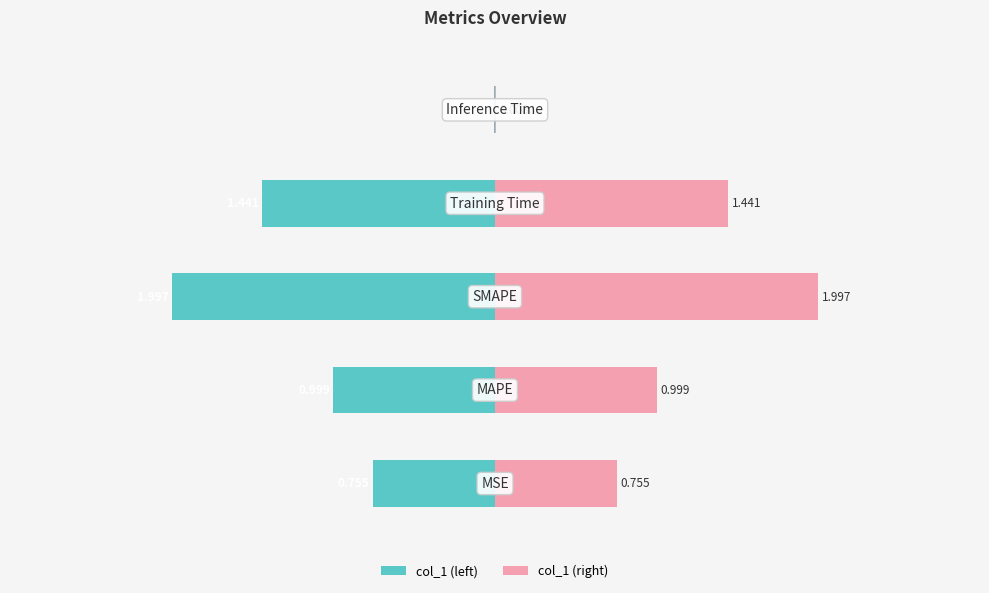

True or false: col_1 (right) has a value of 0.7 at −1.

False